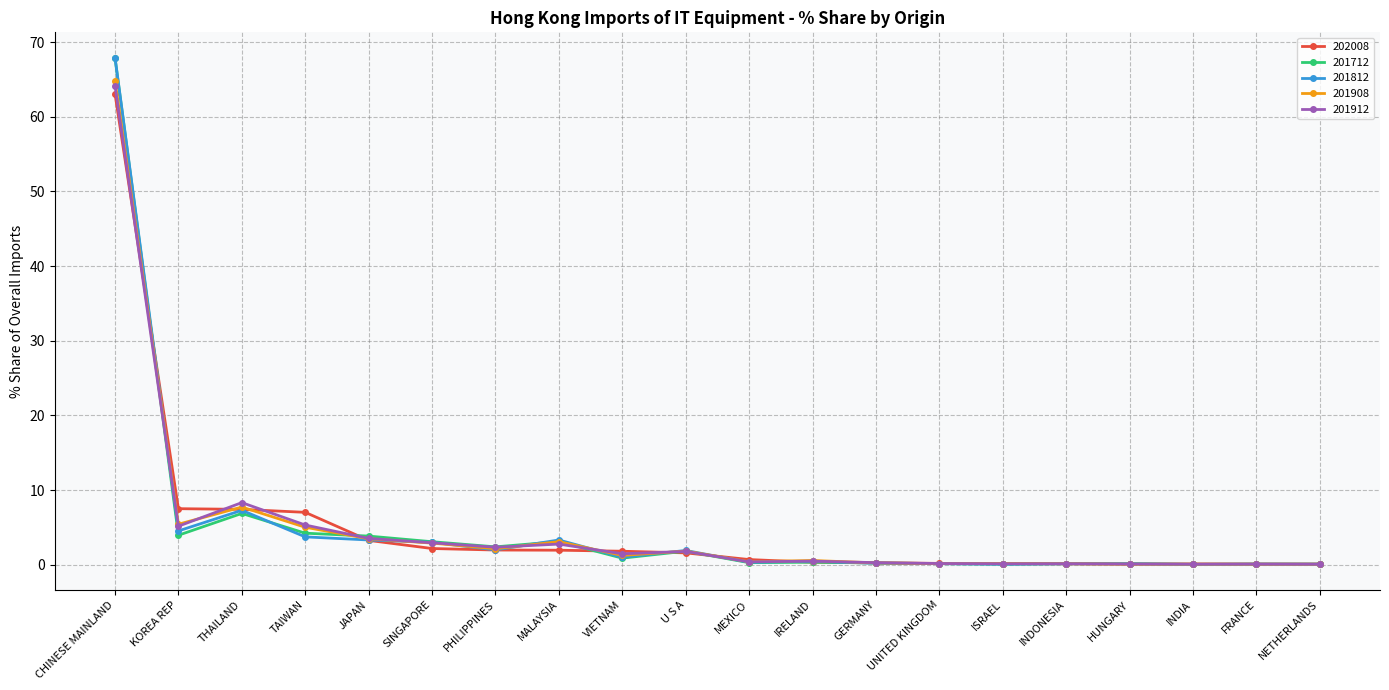

Is the value of 201712 at SINGAPORE greater than the value of 202008 at NETHERLANDS?

Yes